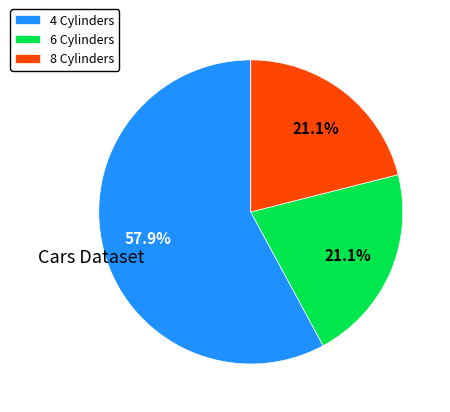

What is the ratio of the value at 6 Cylinders to the value at 8 Cylinders?

1.0